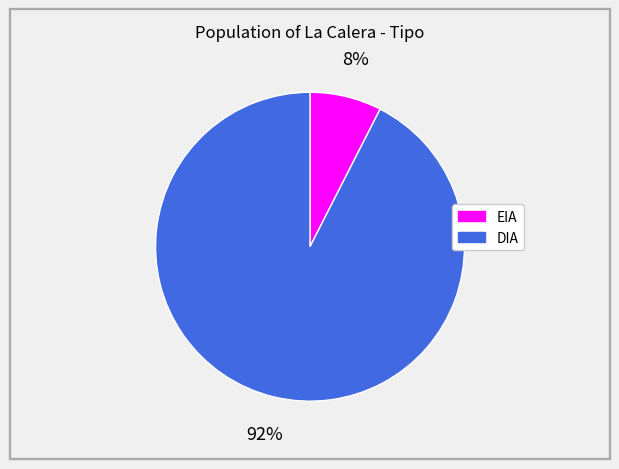

Is there any slice that represents more than half of the pie?

Yes